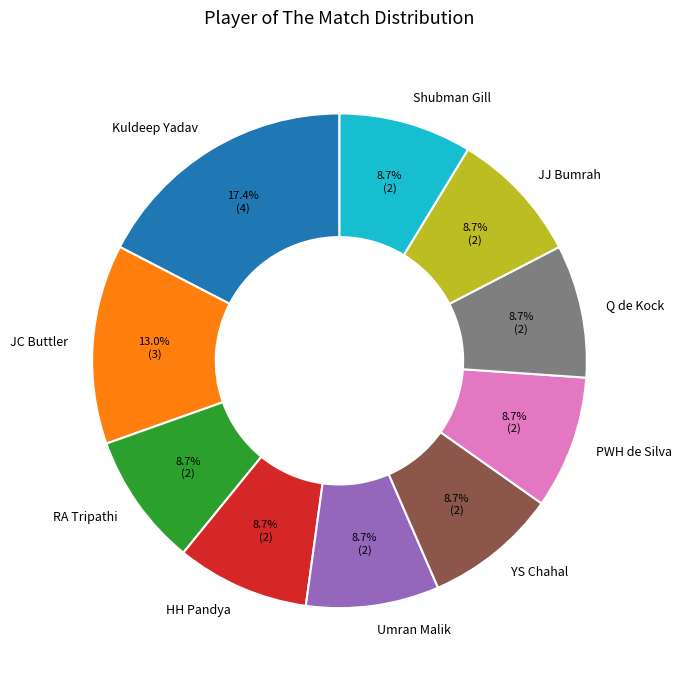

What is the ratio of the value at Kuldeep Yadav to the value at YS Chahal?

2.0